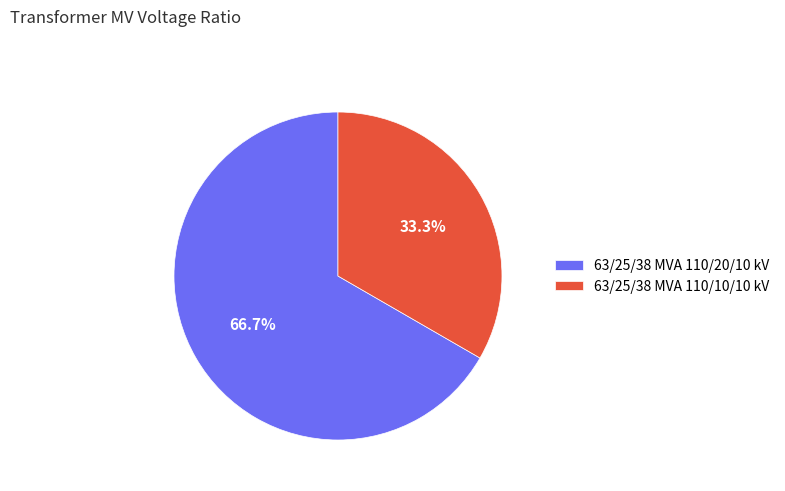

What percentage do 63/25/38 MVA 110/10/10 kV and 63/25/38 MVA 110/20/10 kV together represent?

100.0%